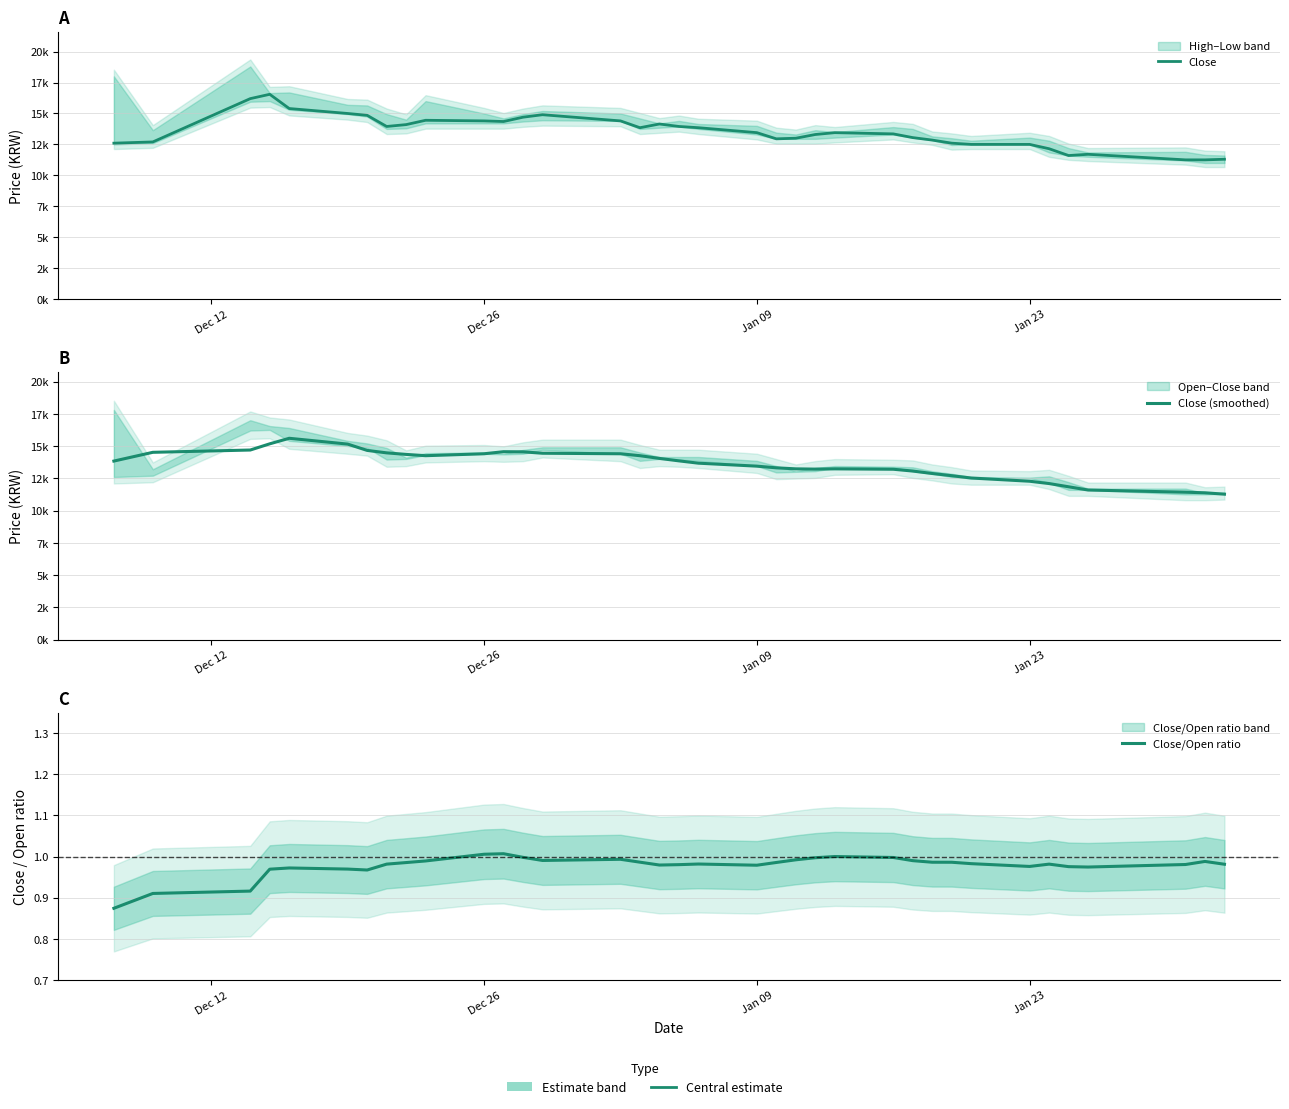

At which label is Close/Open ratio closest to 0?

Dec 12